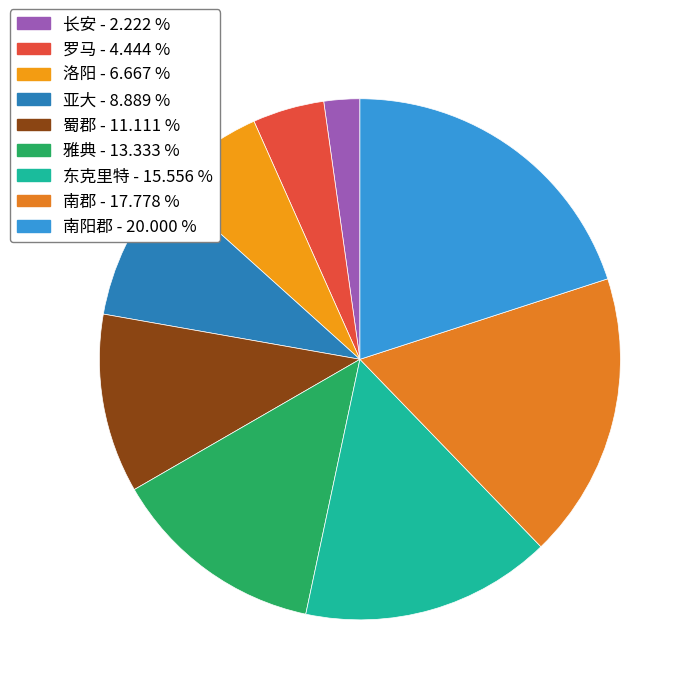

Does 蜀郡 represent more than half of the total?

No